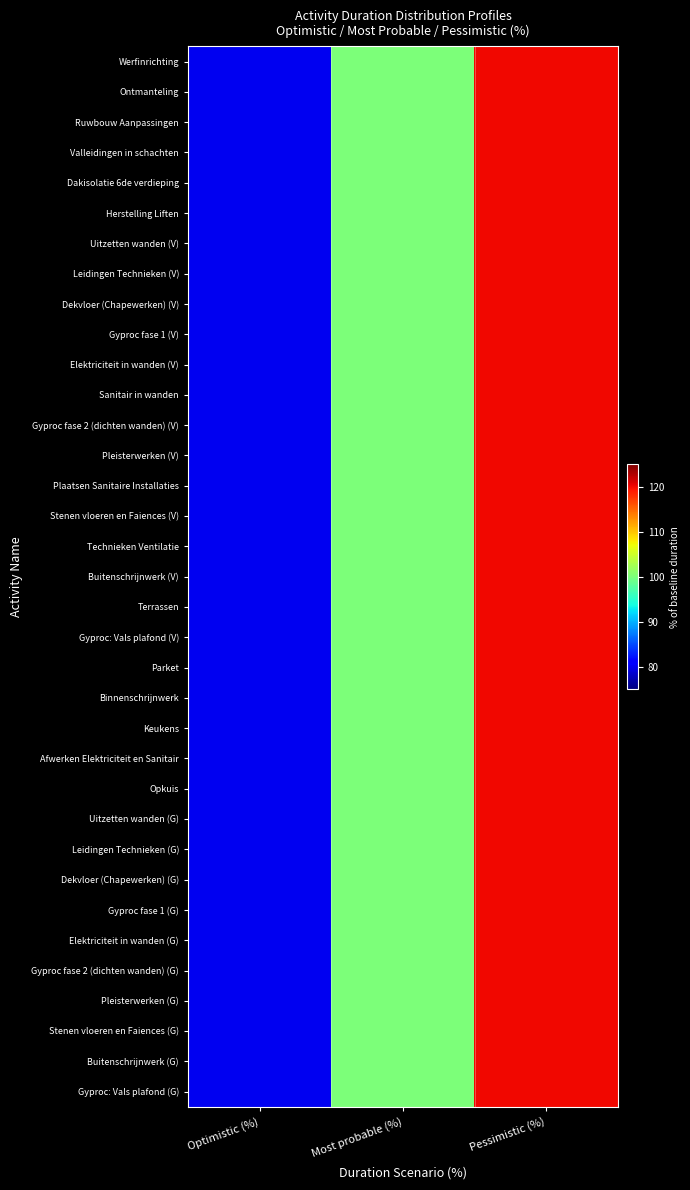

List the series in order of their peak value, highest first.

Werfinrichting, Ontmanteling, Ruwbouw Aanpassingen, Valleidingen in schachten, Dakisolatie 6de verdieping, Herstelling Liften, Uitzetten wanden (V), Leidingen Technieken (V), Dekvloer (Chapewerken) (V), Gyproc fase 1 (V), Elektriciteit in wanden (V), Sanitair in wanden, Gyproc fase 2 (dichten wanden) (V), Pleisterwerken (V), Plaatsen Sanitaire Installaties, Stenen vloeren en Faiences (V), Technieken Ventilatie, Buitenschrijnwerk (V), Terrassen, Gyproc: Vals plafond (V), Parket, Binnenschrijnwerk, Keukens, Afwerken Elektriciteit en Sanitair, Opkuis, Uitzetten wanden (G), Leidingen Technieken (G), Dekvloer (Chapewerken) (G), Gyproc fase 1 (G), Elektriciteit in wanden (G), Gyproc fase 2 (dichten wanden) (G), Pleisterwerken (G), Stenen vloeren en Faiences (G), Buitenschrijnwerk (G), Gyproc: Vals plafond (G)